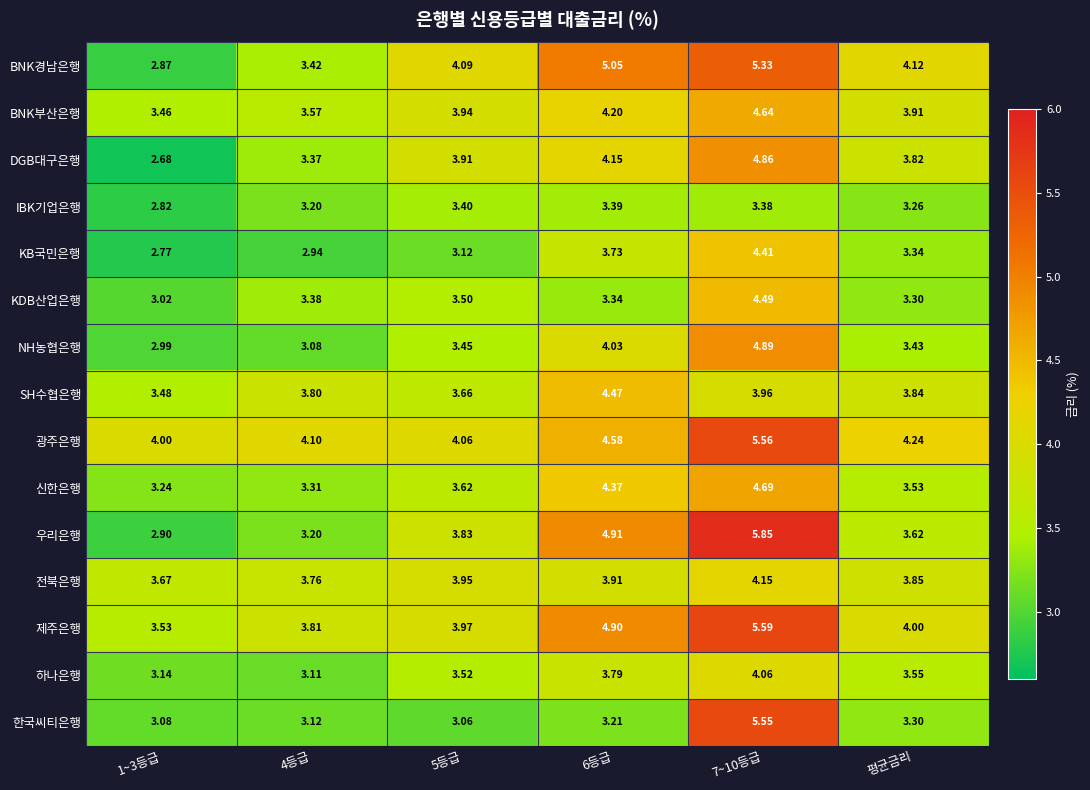

Which series changed the most between 1~3등급 and 평균금리?

BNK경남은행